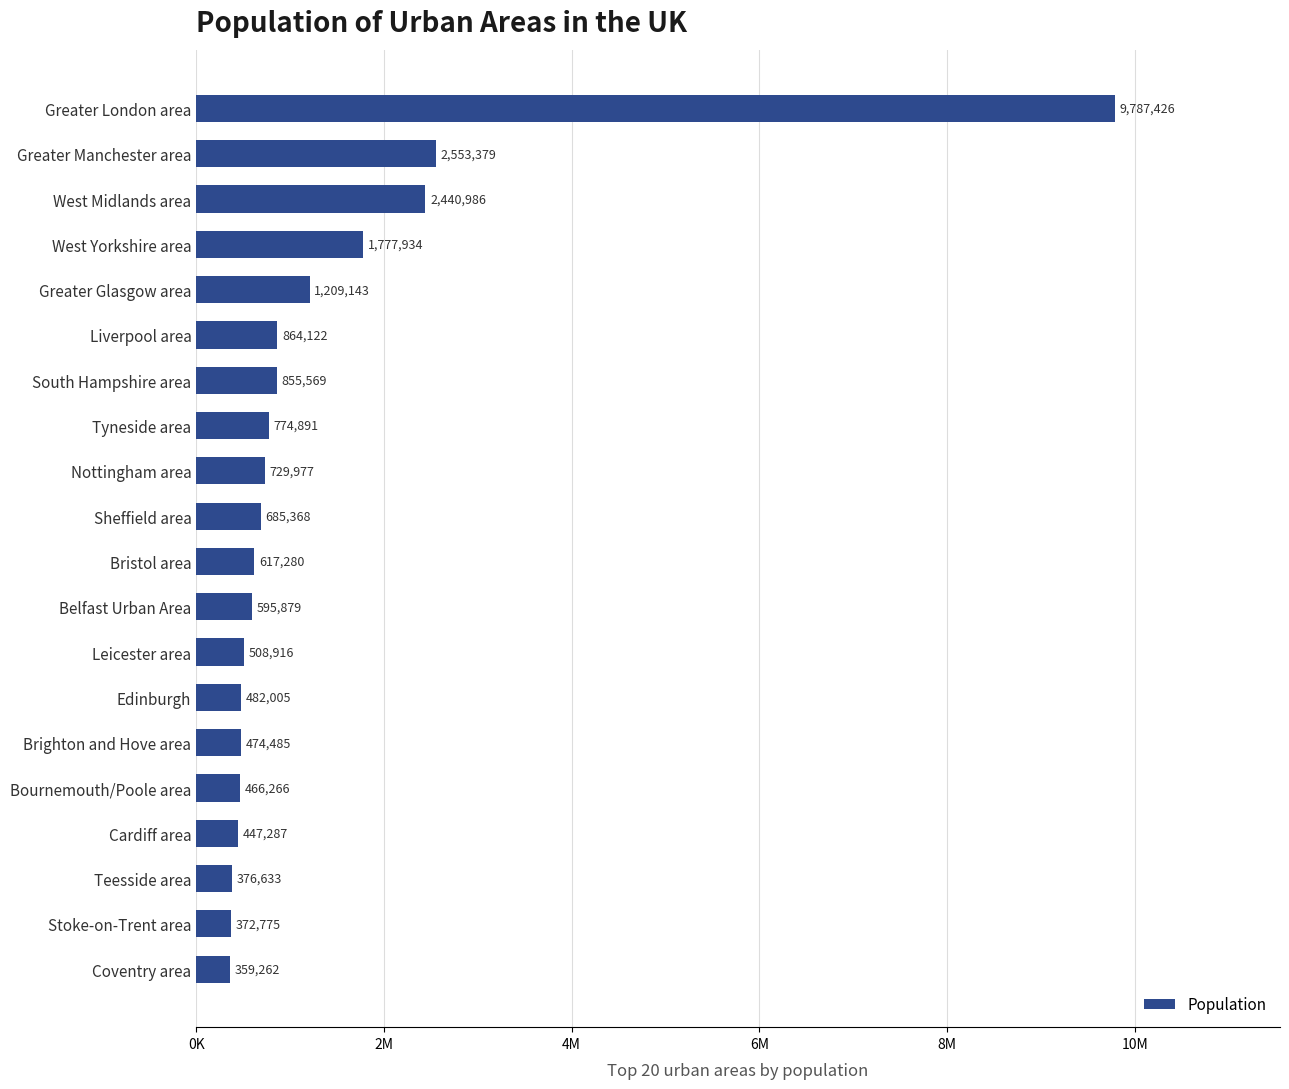

What is the difference between the second highest and second lowest values?

2180604